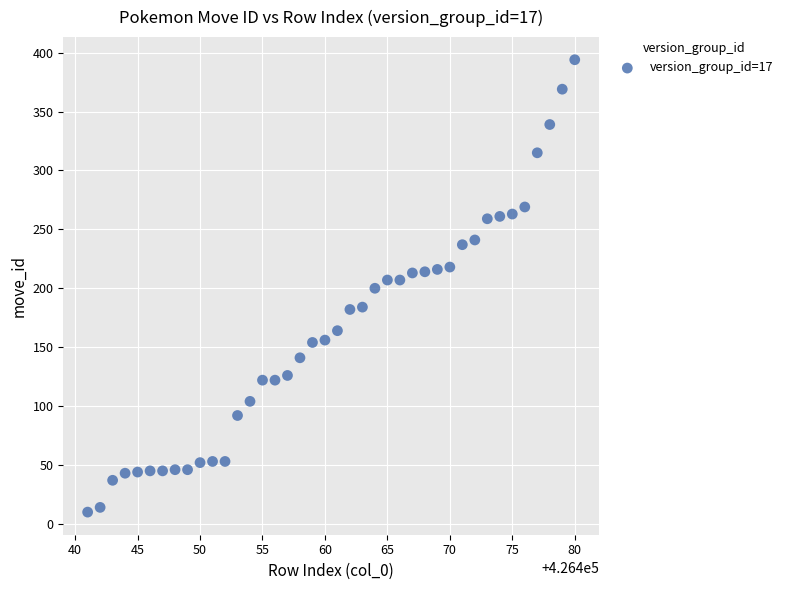

What is the range of Y values (max minus min)?

384